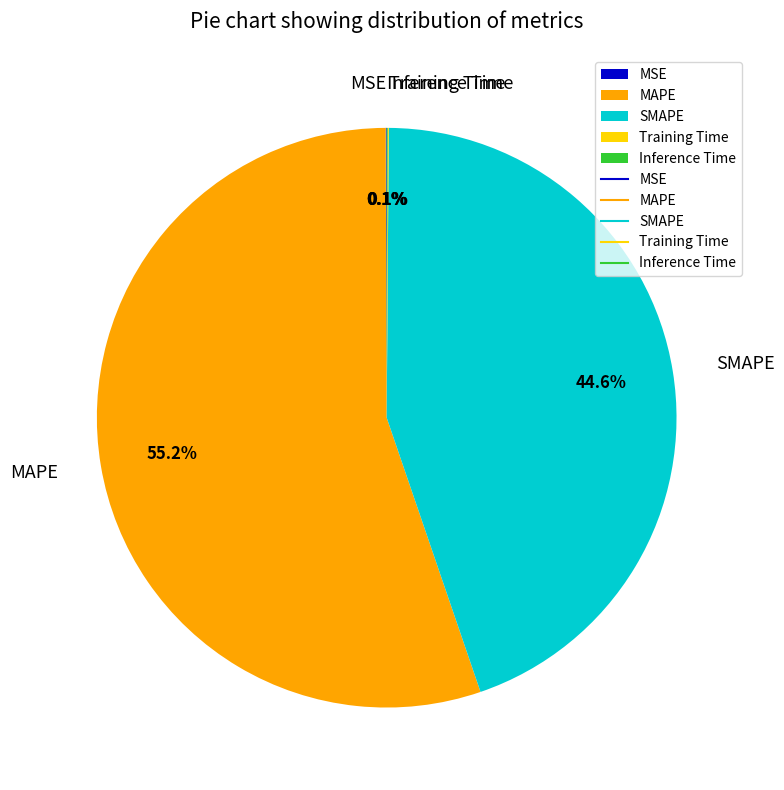

What is the ratio of the value at MAPE to the value at SMAPE?

1.2